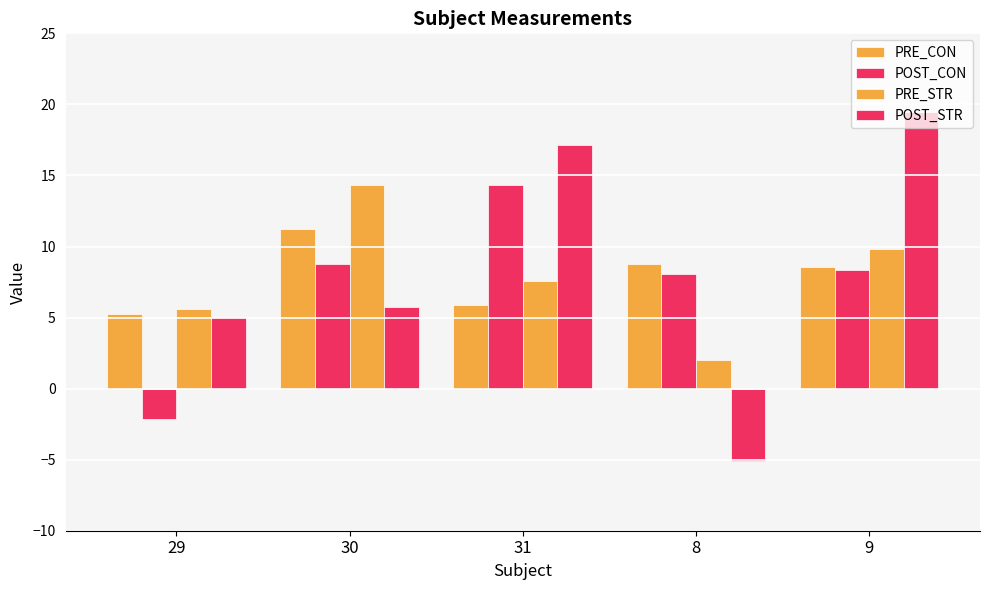

How many data points in PRE_CON are above 8?

3